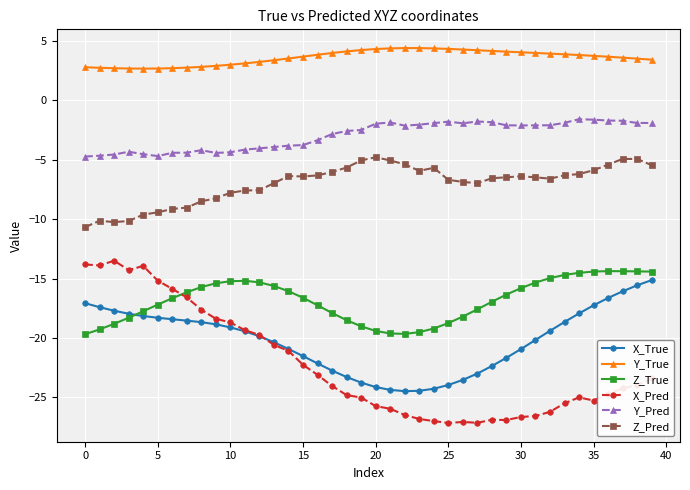

Which series has the widest spread of values?

X_Pred